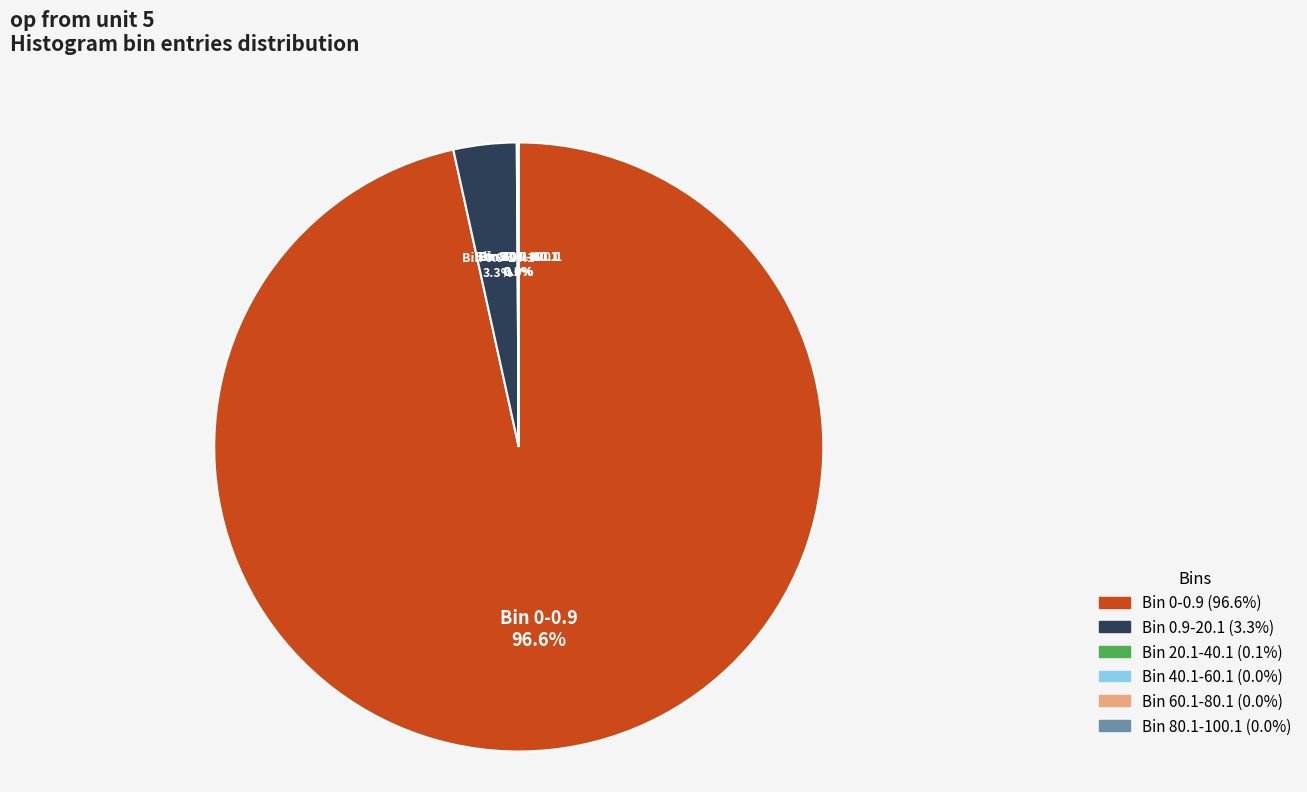

Is there a majority slice in this chart?

Yes